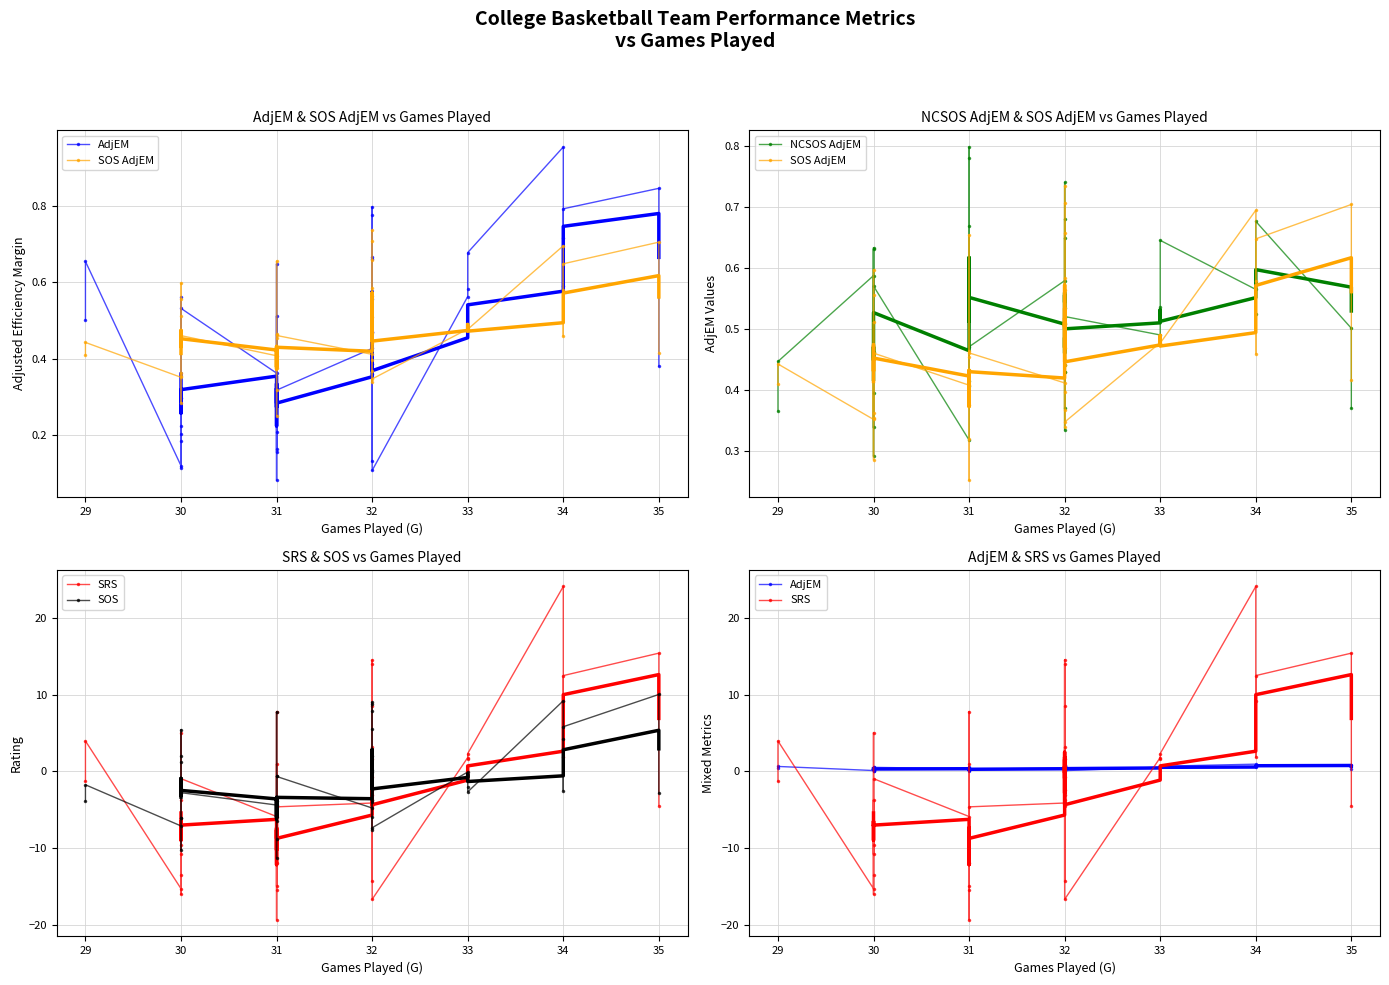

What are all the series names shown in the legend?

AdjEM, SOS AdjEM, NCSOS AdjEM, SRS, SOS